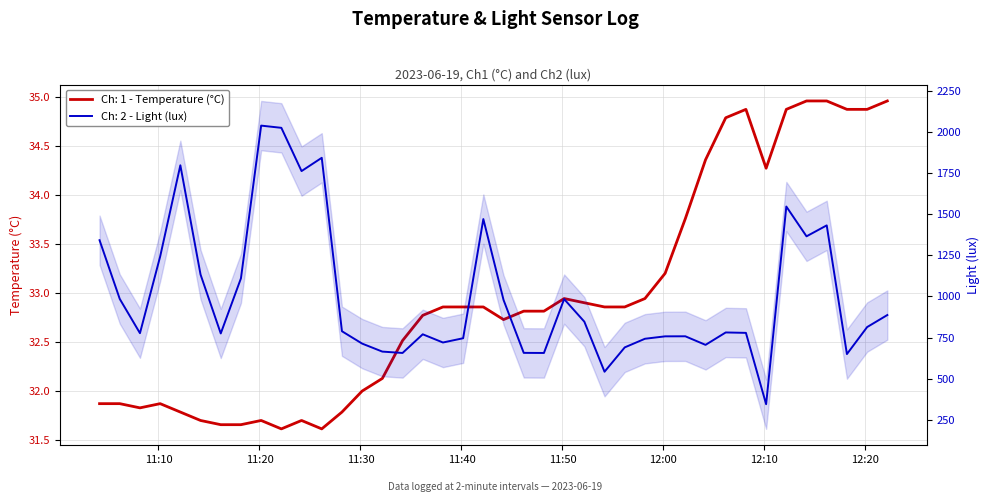

Is it true that Ch: 2 - Light (lux) equals 380.6 at 2023-06-19 11:40:10?

False